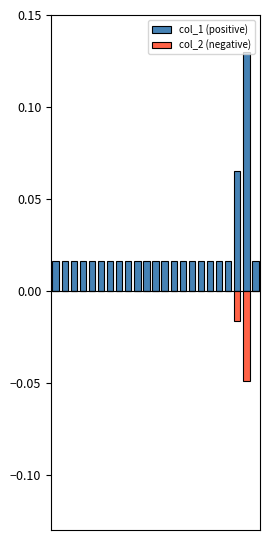

True or false: col_1 (positive) has a value of 0.0 at 8.

True